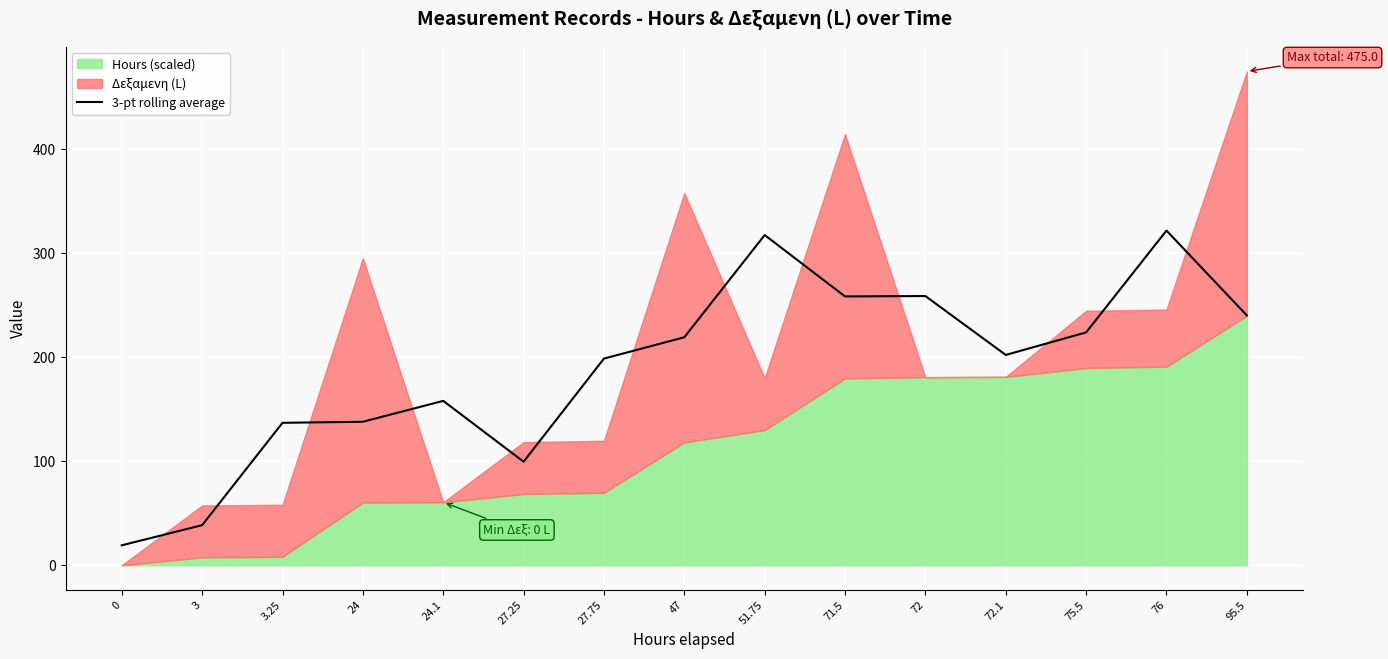

What is the minimum value for 3-pt rolling average?

19.2